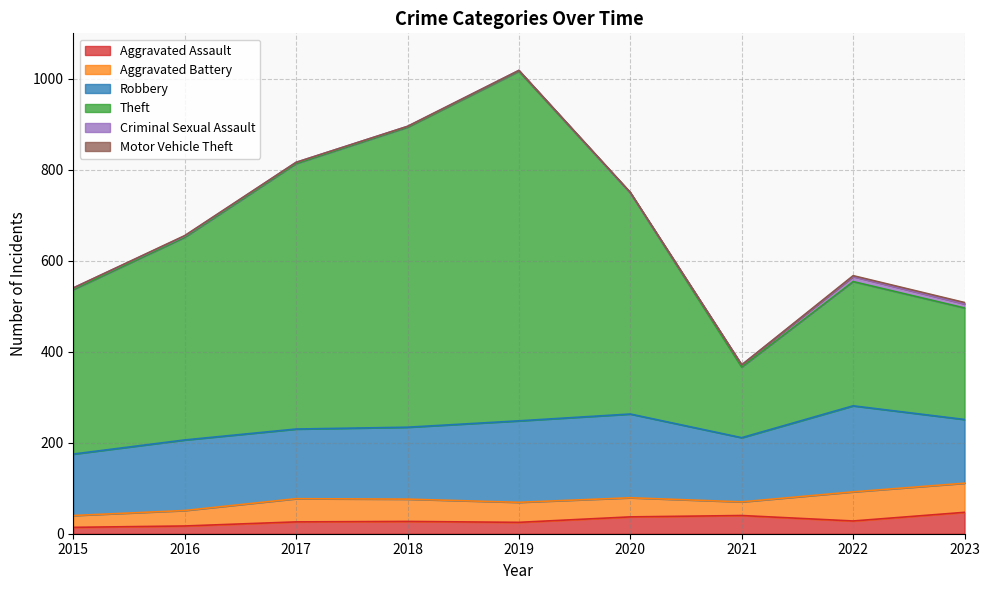

The value of Criminal Sexual Assault at 2019 is 2. True or false?

True